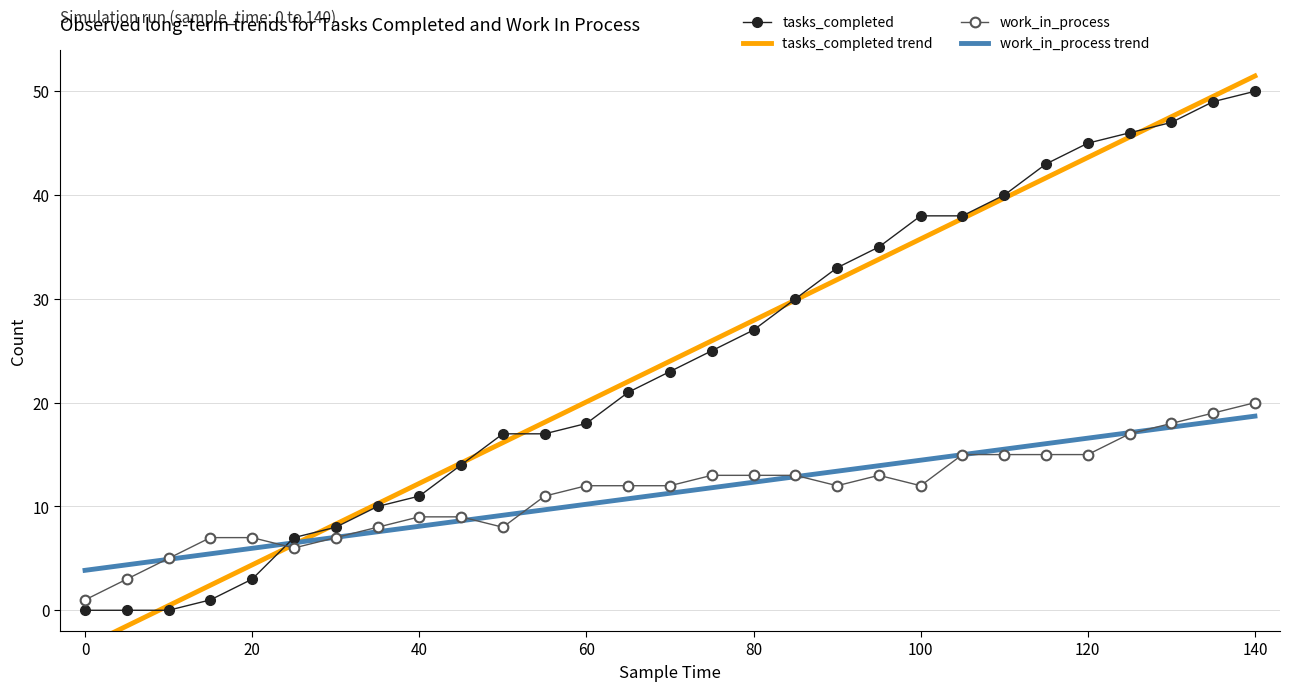

How many intersections are there between tasks_completed and work_in_process trend?

1